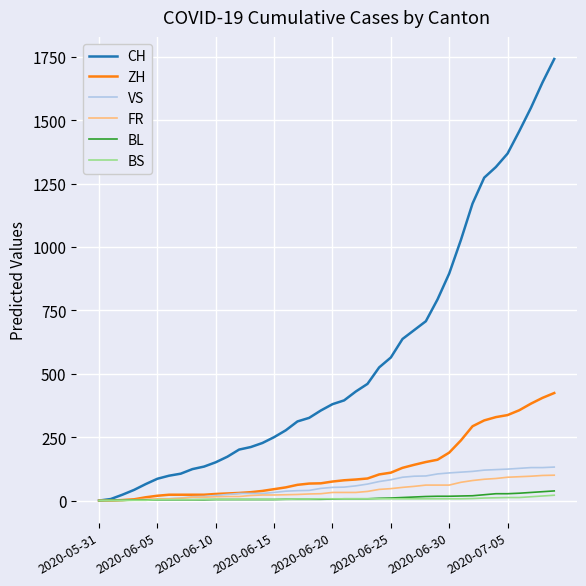

Which series has the largest range (max minus min)?

CH